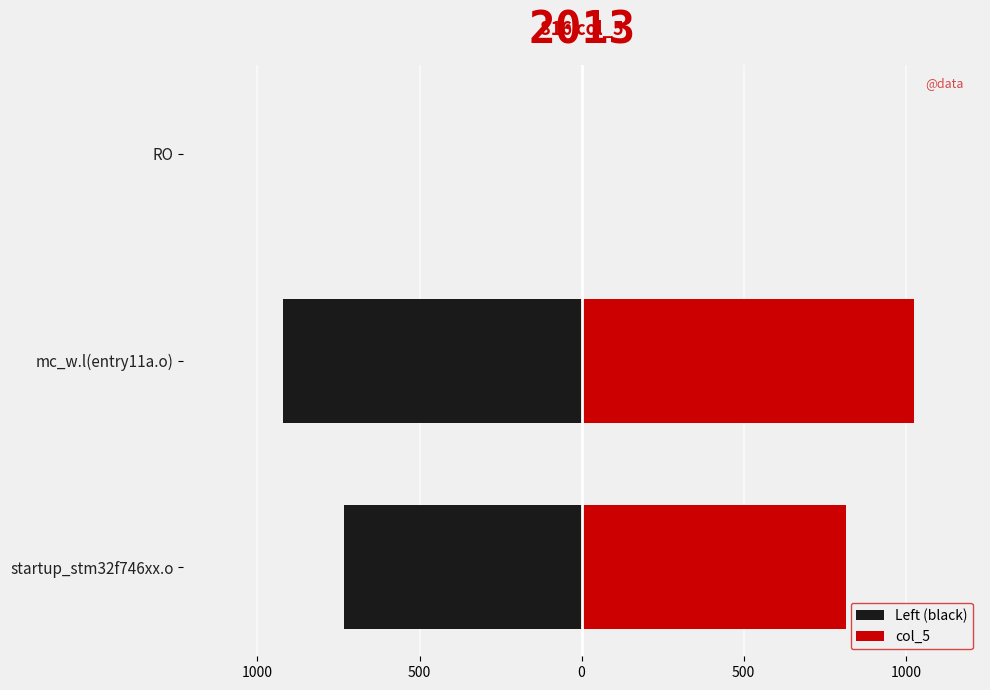

Which series changed the most between startup_stm32f746xx.o and RO?

col_5